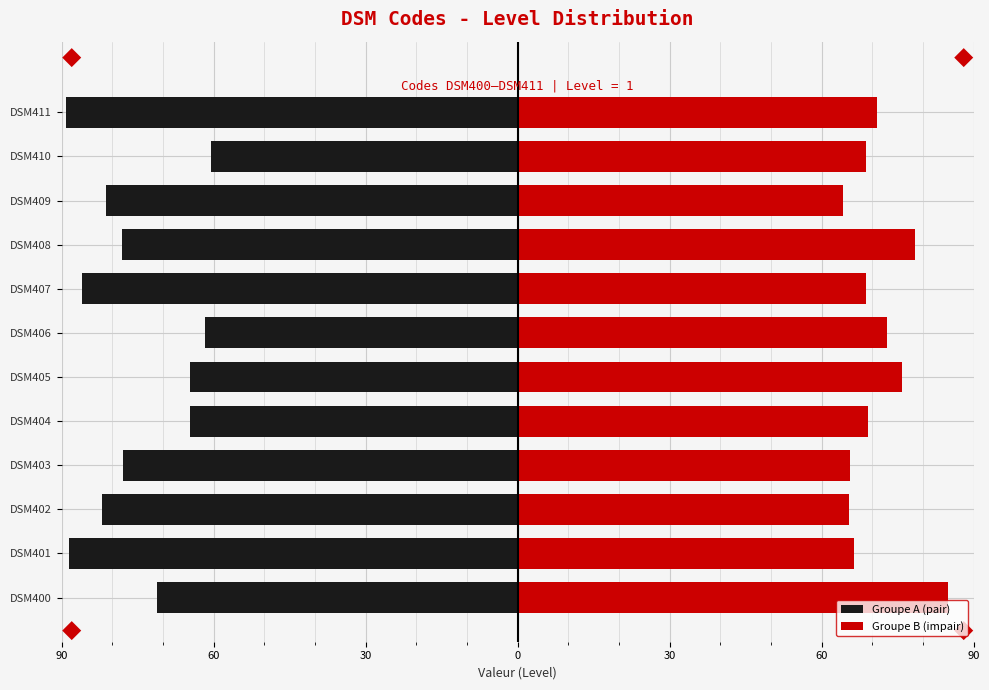

What is the difference between the second highest and minimum values in the Groupe A (pair) series?

27.4